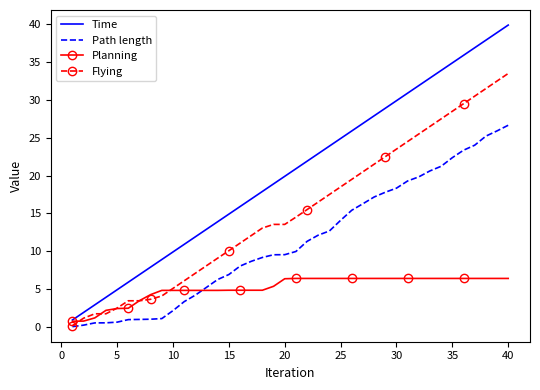

What is the maximum value for Path length?

26.7